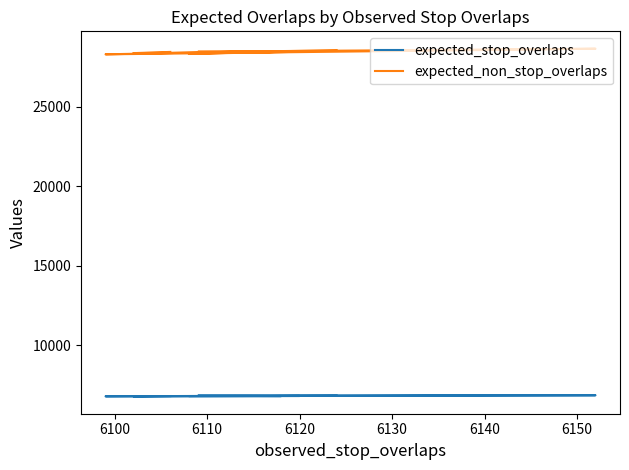

What position from the right is 6100?

9